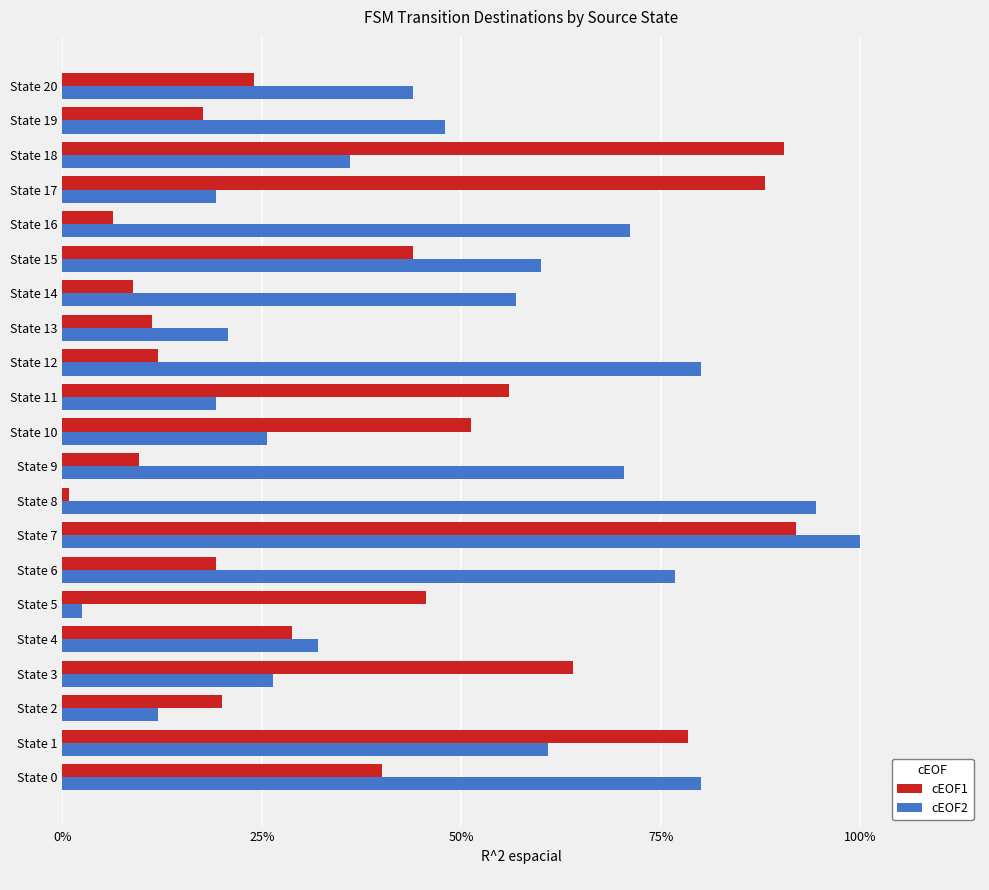

What are all the series names shown in the legend?

cEOF1, cEOF2